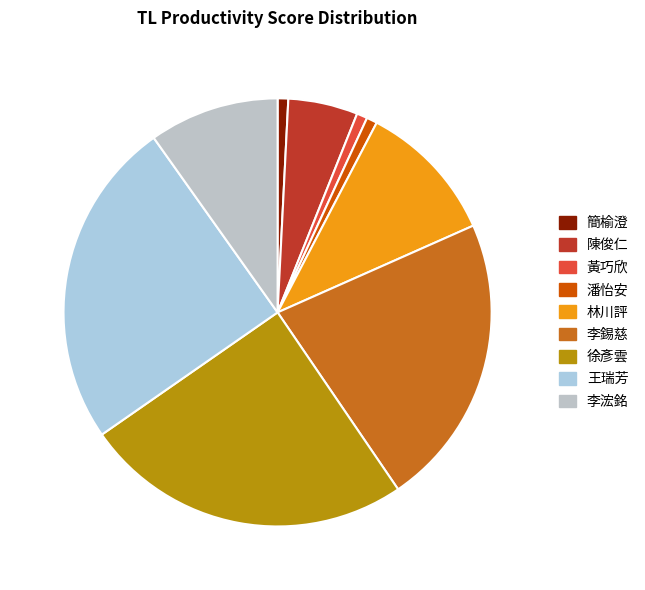

To the nearest percent, what is the combined percentage of 簡榆澄 and 李錫慈?

23%